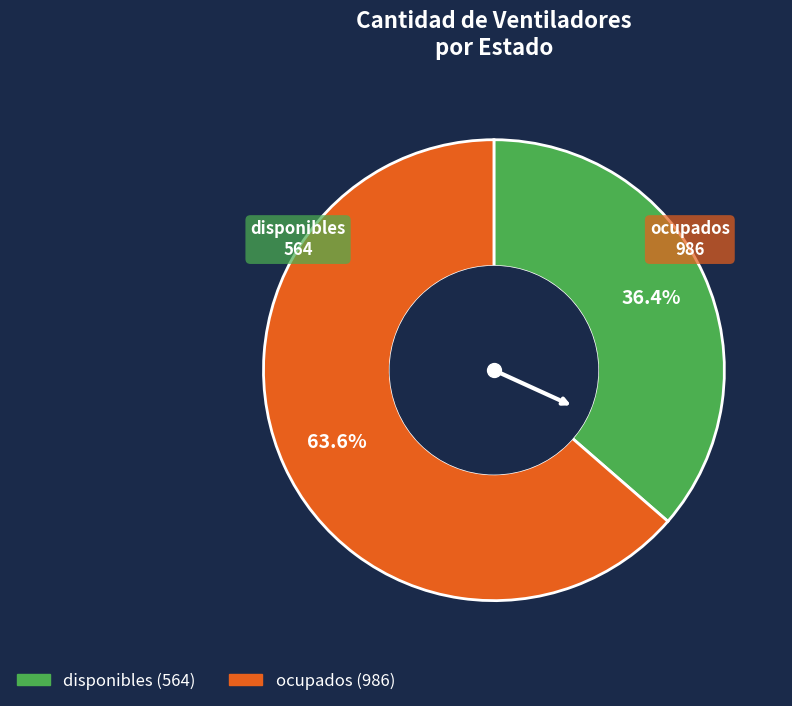

Which category accounts for the majority?

ocupados